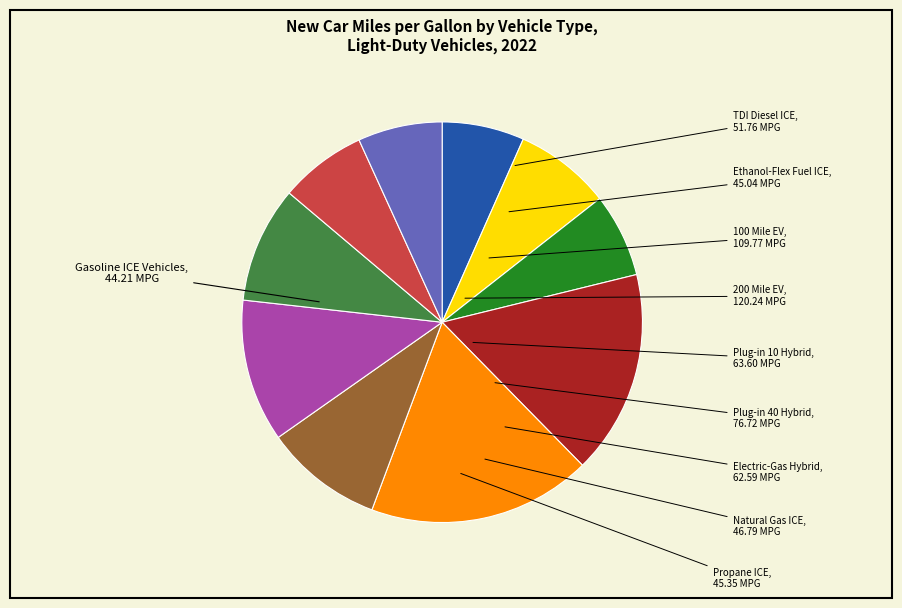

Is there a majority slice in this chart?

No